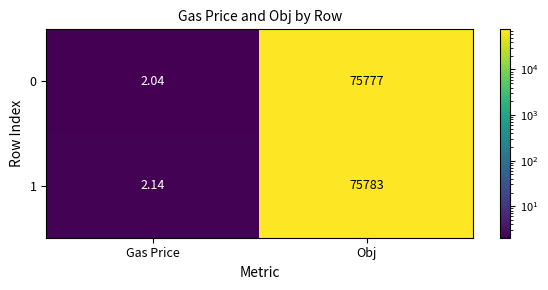

List the series in order of their peak value, lowest first.

0, 1